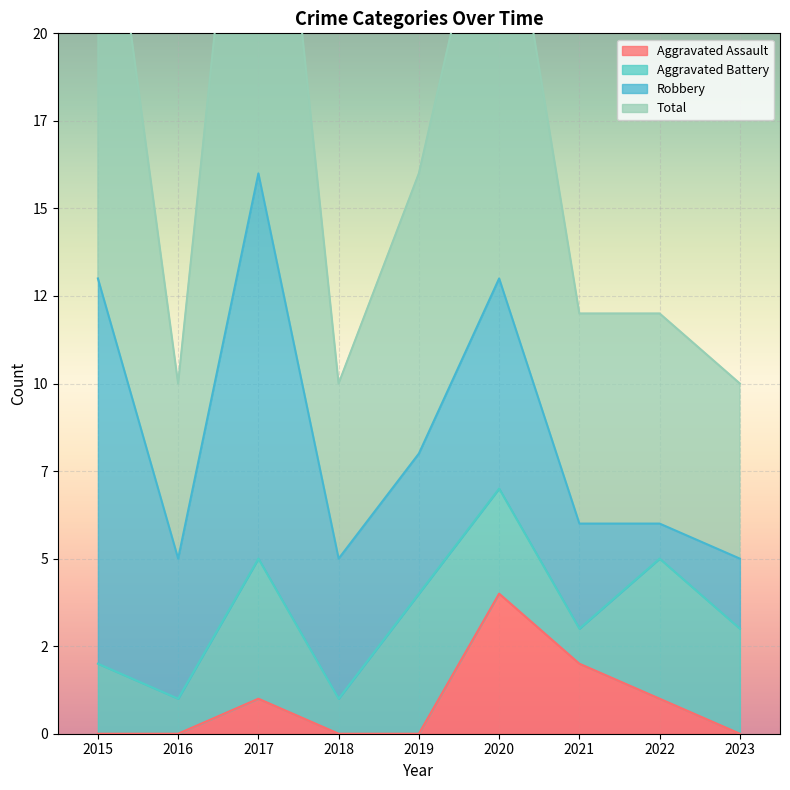

The value of Total at 2020 is 43. True or false?

False